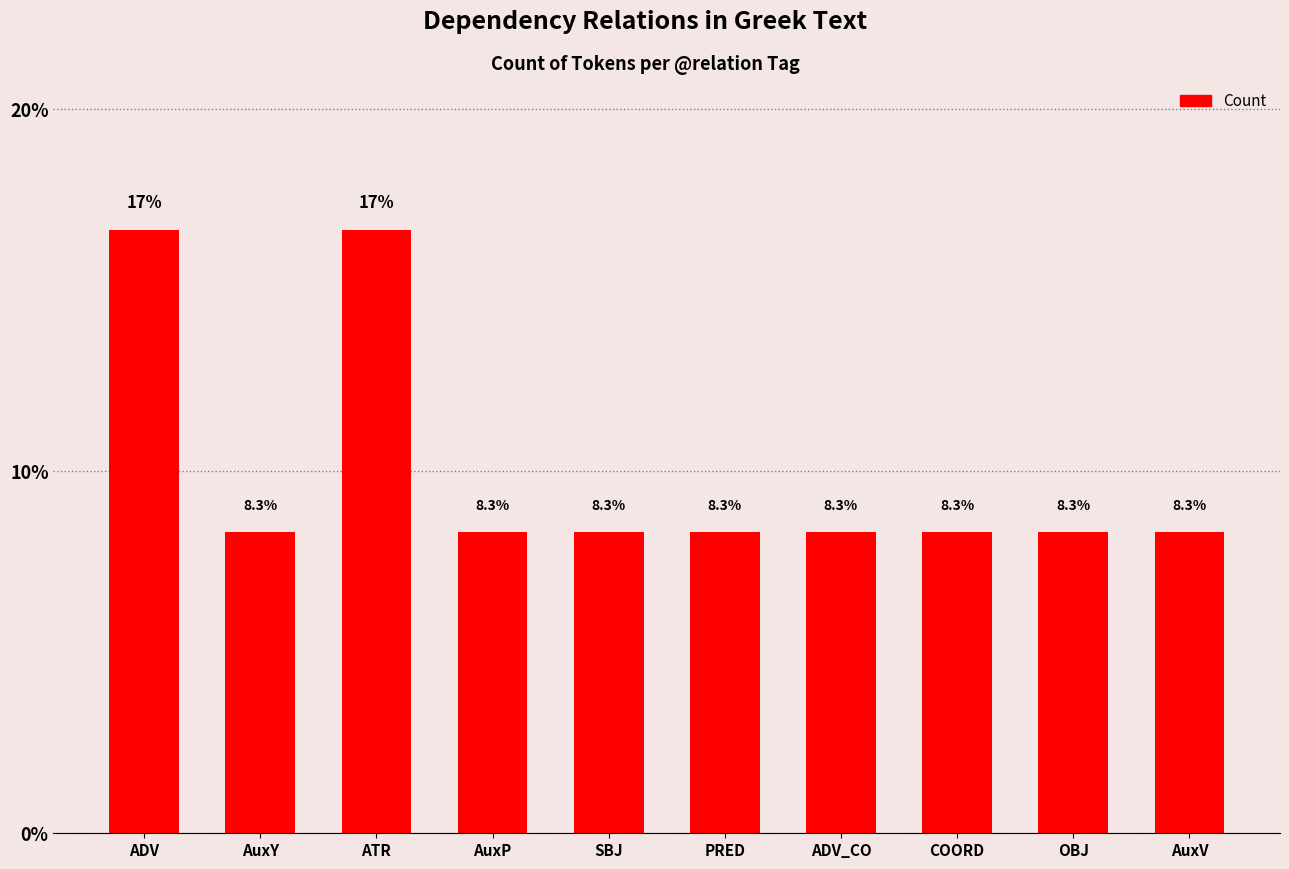

Is it true that the value at SBJ is 8.3?

True